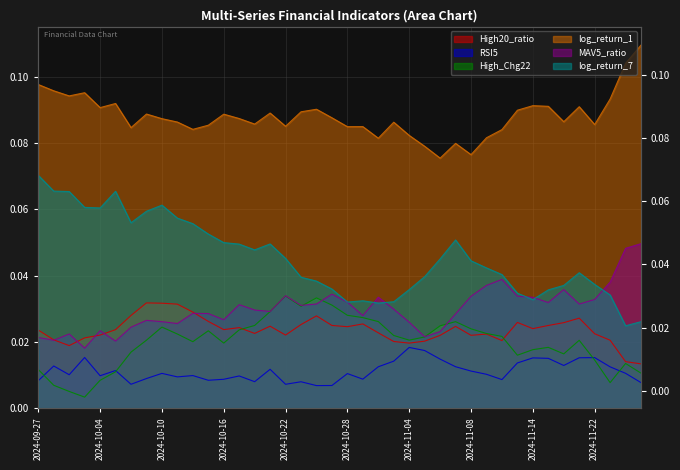

In log_return_1, how many points are lower than both neighbors (excluding endpoints)?

12